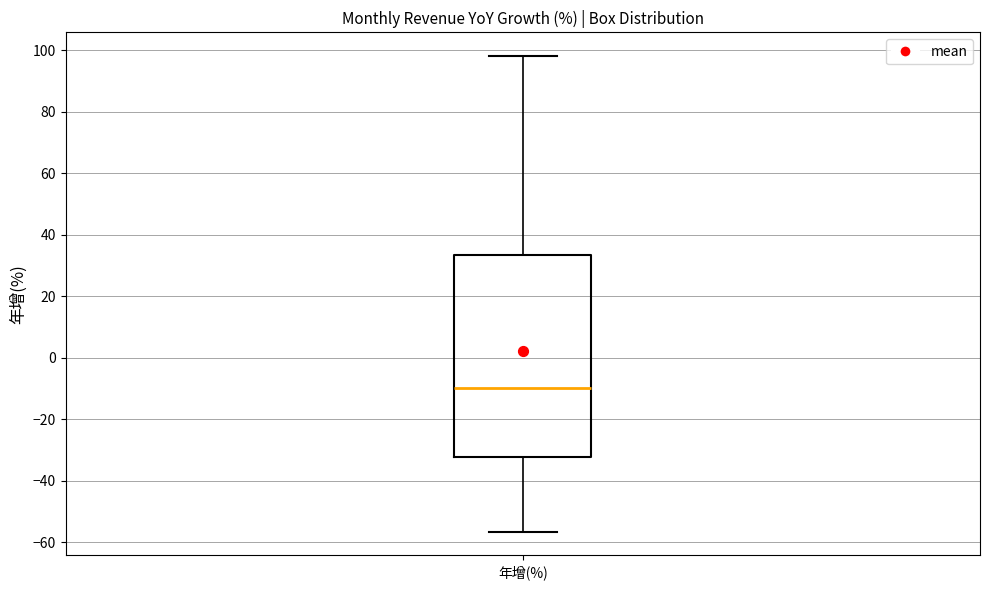

Where does the lower whisker of the box for 年增(%) end on the y-axis? The values are not printed on the chart, so give them approximately, as read against the axis.

-56